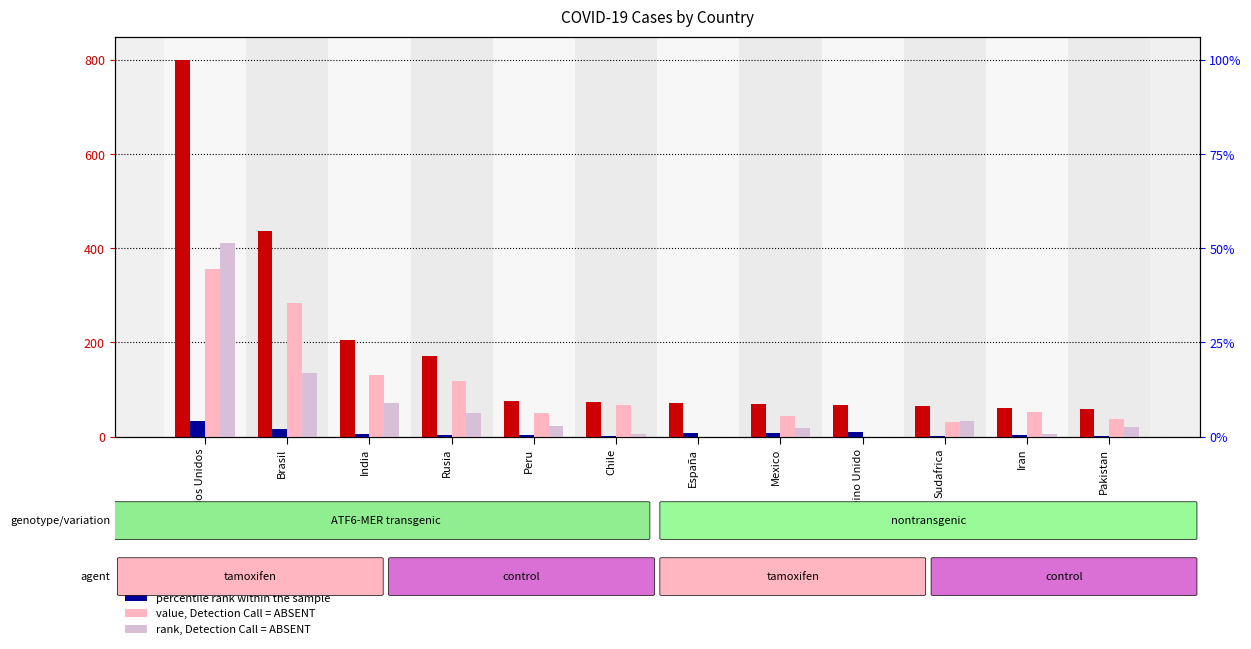

Reading right to left, extract all data points from this chart.

count: 58.3	60.3	64.7	67.9	70.2	70.5	73.8	76.5	170.4	206.1	437.3	800.0
percentile rank within the sample: 1.2	3.0	1.0	10.5	8.2	6.7	1.6	2.8	2.7	5.4	16.9	32.3
value, Detection Call = ABSENT: 36.7	51.6	31.6	0.0	43.3	0.0	66.5	50.9	117.4	129.9	284.4	355.5
rank, Detection Call = ABSENT: 20.4	5.7	32.2	0.0	18.7	0.0	5.7	22.8	50.3	70.7	136.0	412.2